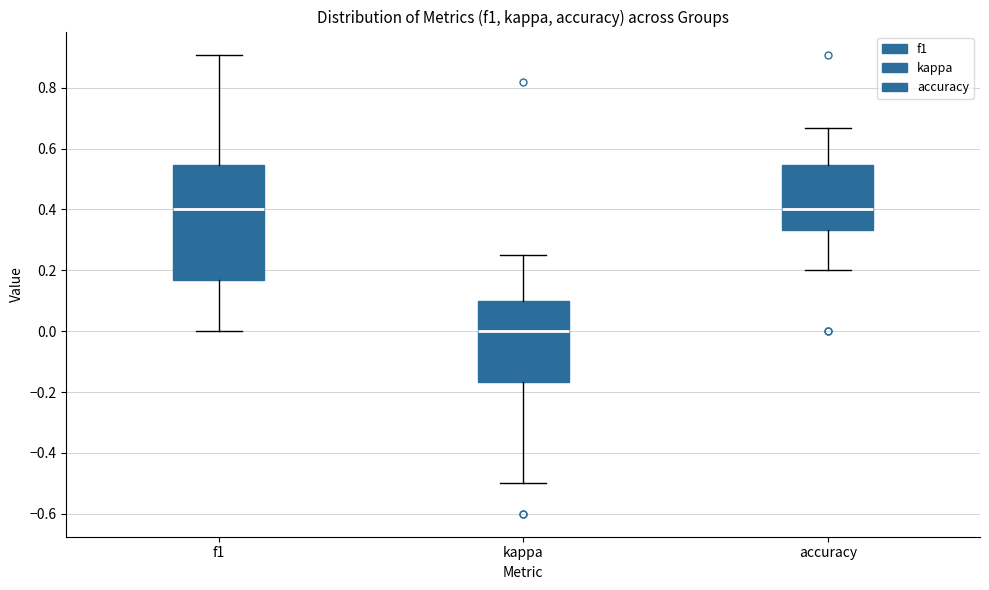

Comparing the boxes themselves (not the whiskers), which one is the tallest?

f1